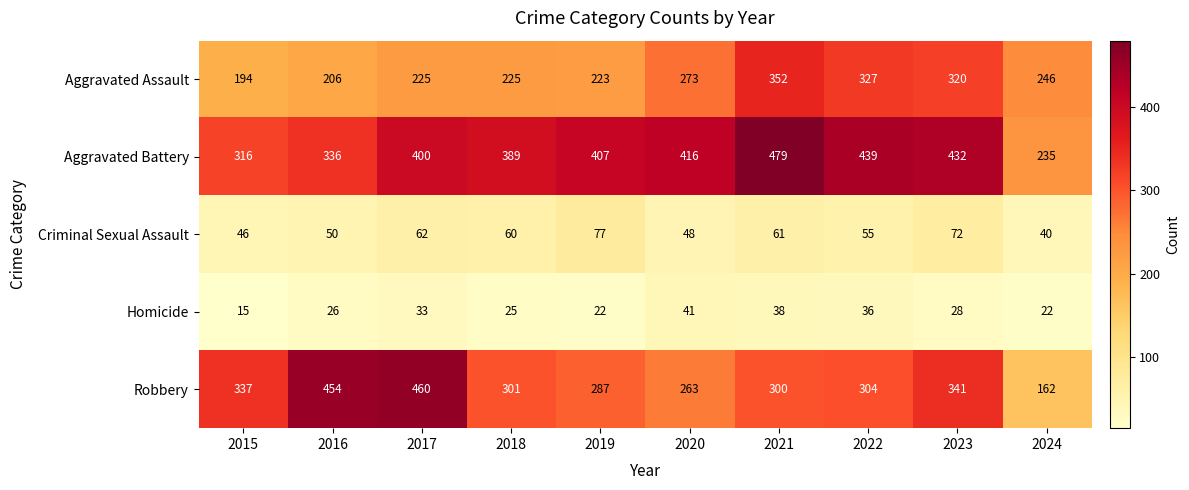

What is the minimum value shown in the chart?

15